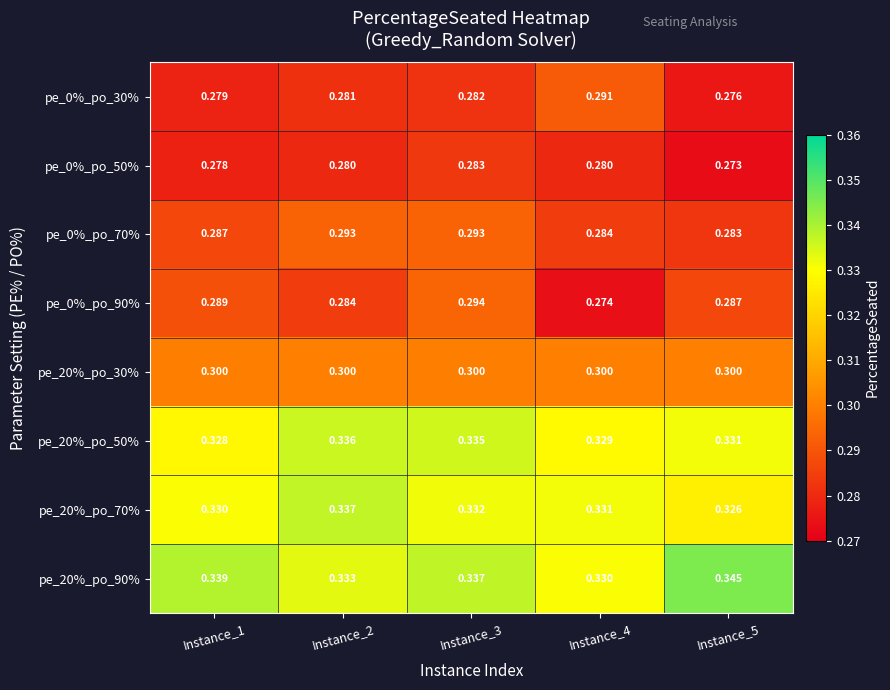

Between Instance_1 and Instance_2, which series saw the biggest shift?

pe_20%_po_50%